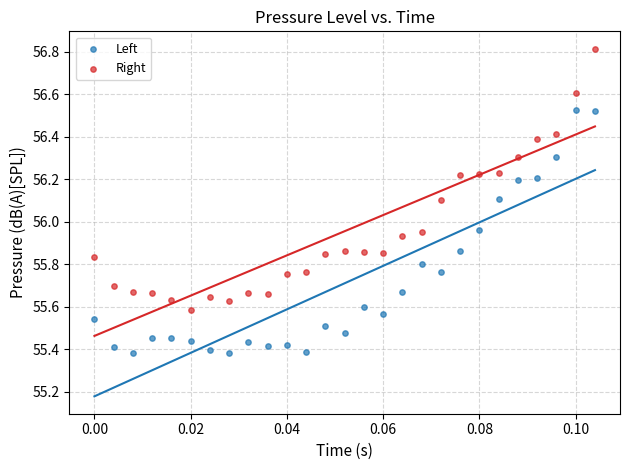

Across all data points, what is the range of Y values (max minus min)?

1.4